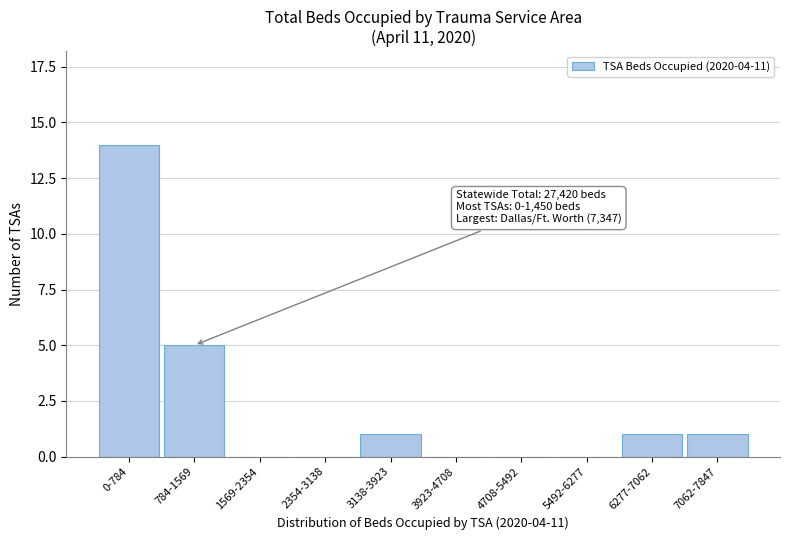

Reading left to right, list all the values displayed in this chart.

0-784=14	784-1569=5	1569-2354=0	2354-3138=0	3138-3923=1	3923-4708=0	4708-5492=0	5492-6277=0	6277-7062=1	7062-7847=1